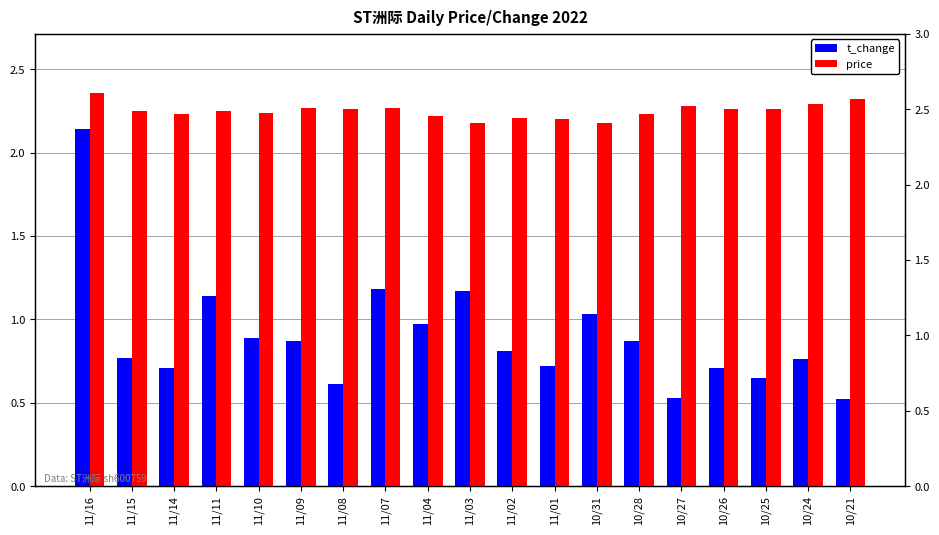

Rank the series by their average value, from lowest to highest.

t_change, price